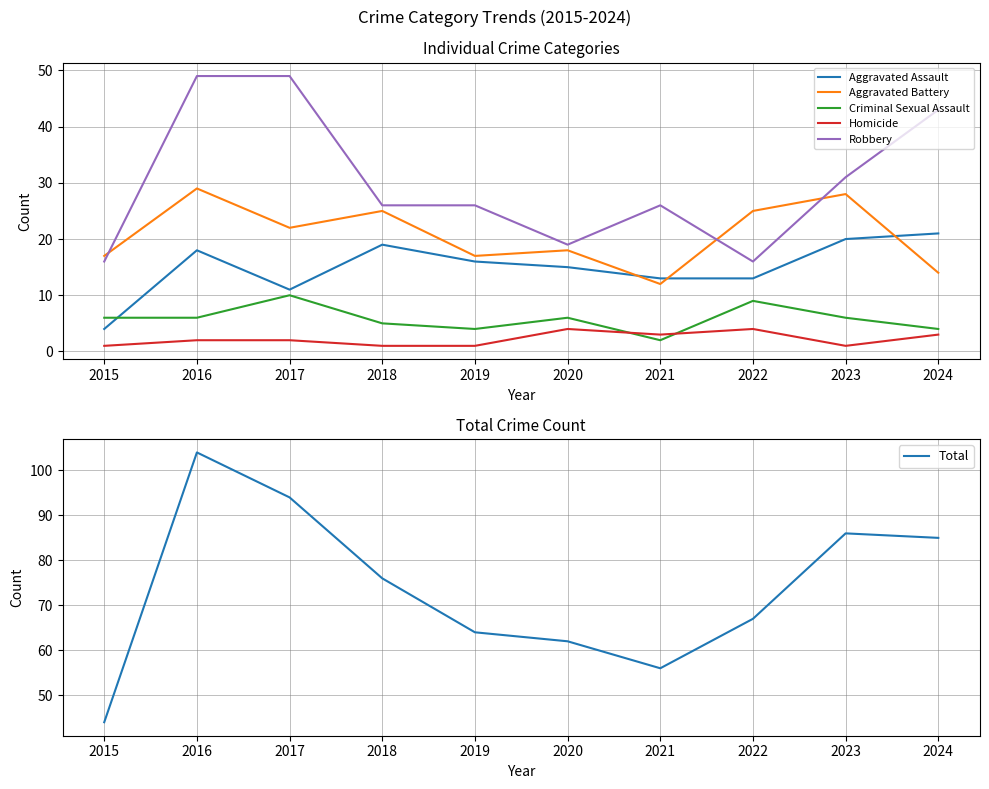

How many data points in Robbery are above 26?

4